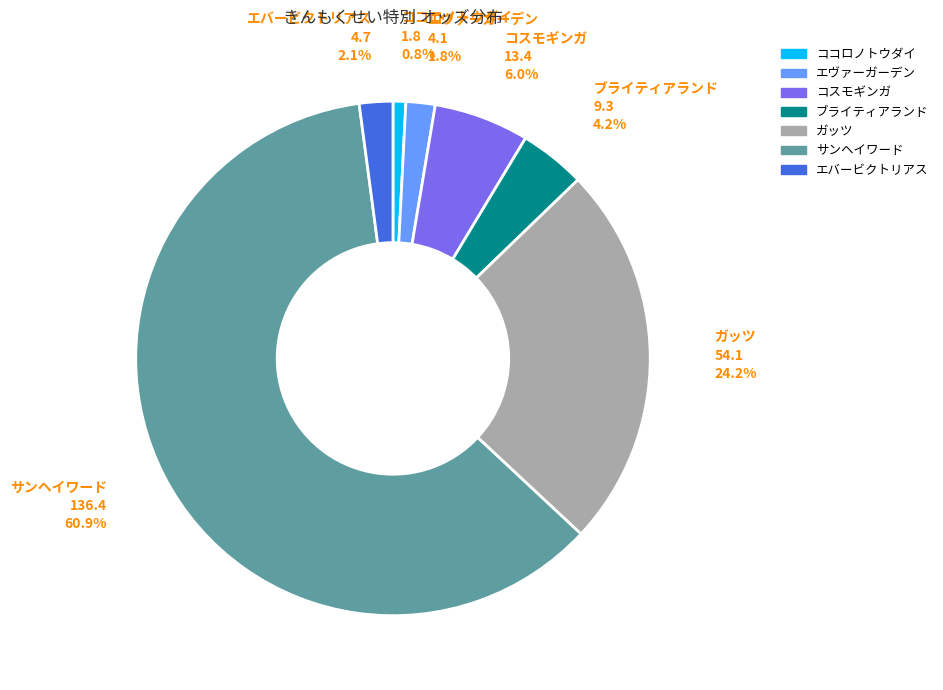

To the nearest percent, what is the difference between the ブライティアランド and ガッツ slice percentages?

20%